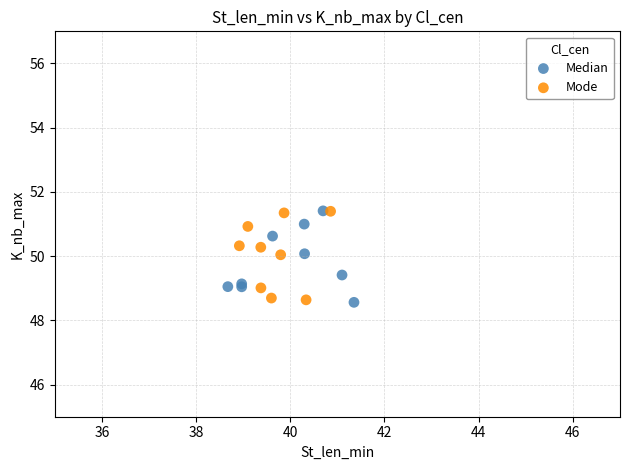

What are all the series names shown in the legend?

Median, Mode